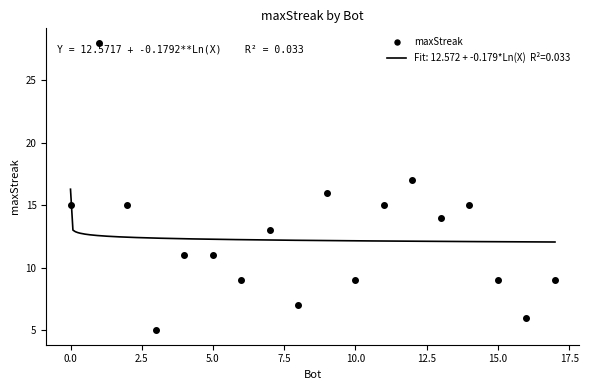

Is it true that the value at 10 is 2?

False